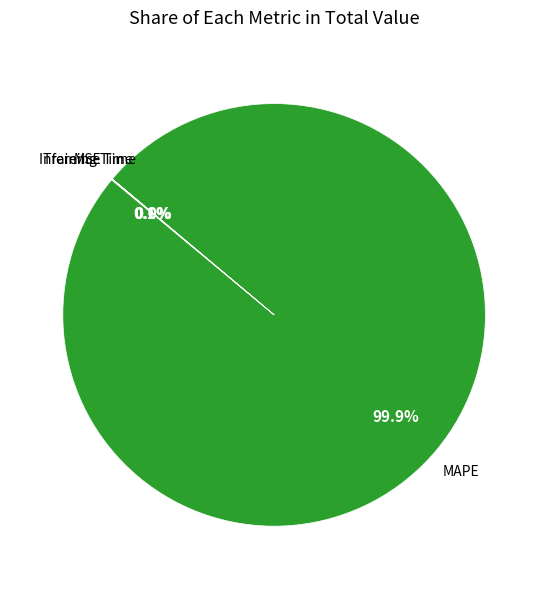

Is there any slice that represents more than half of the pie?

Yes